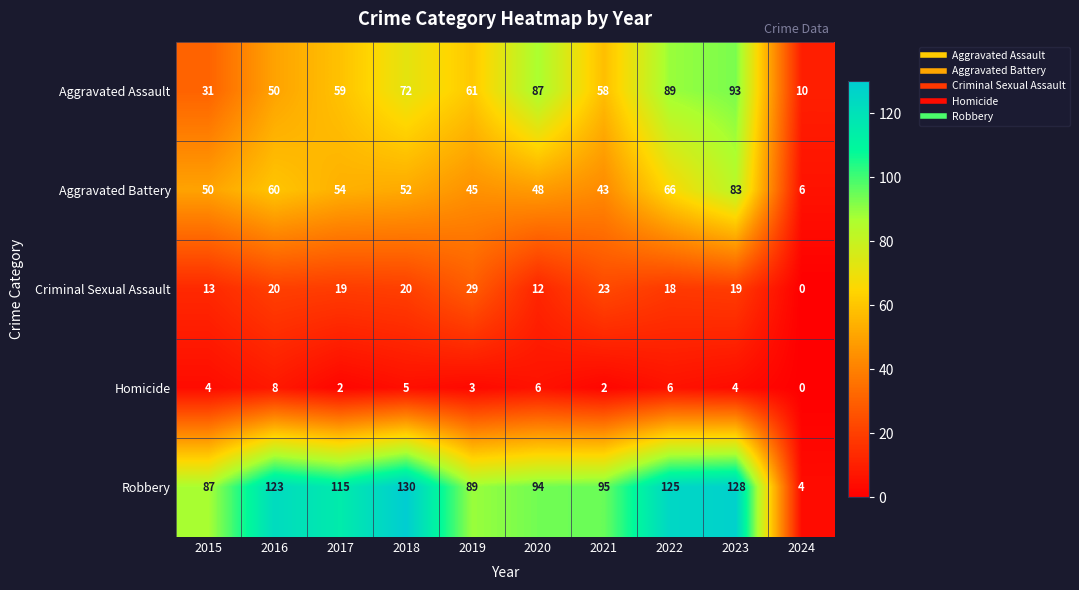

What is the difference between the maximum and minimum values in the Aggravated Battery series?

77